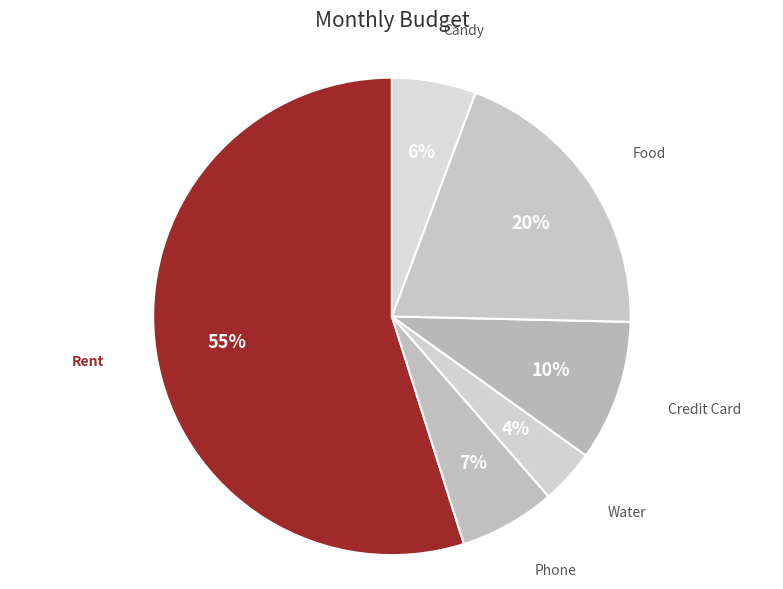

True or false: Food accounts for 20% of the total.

True